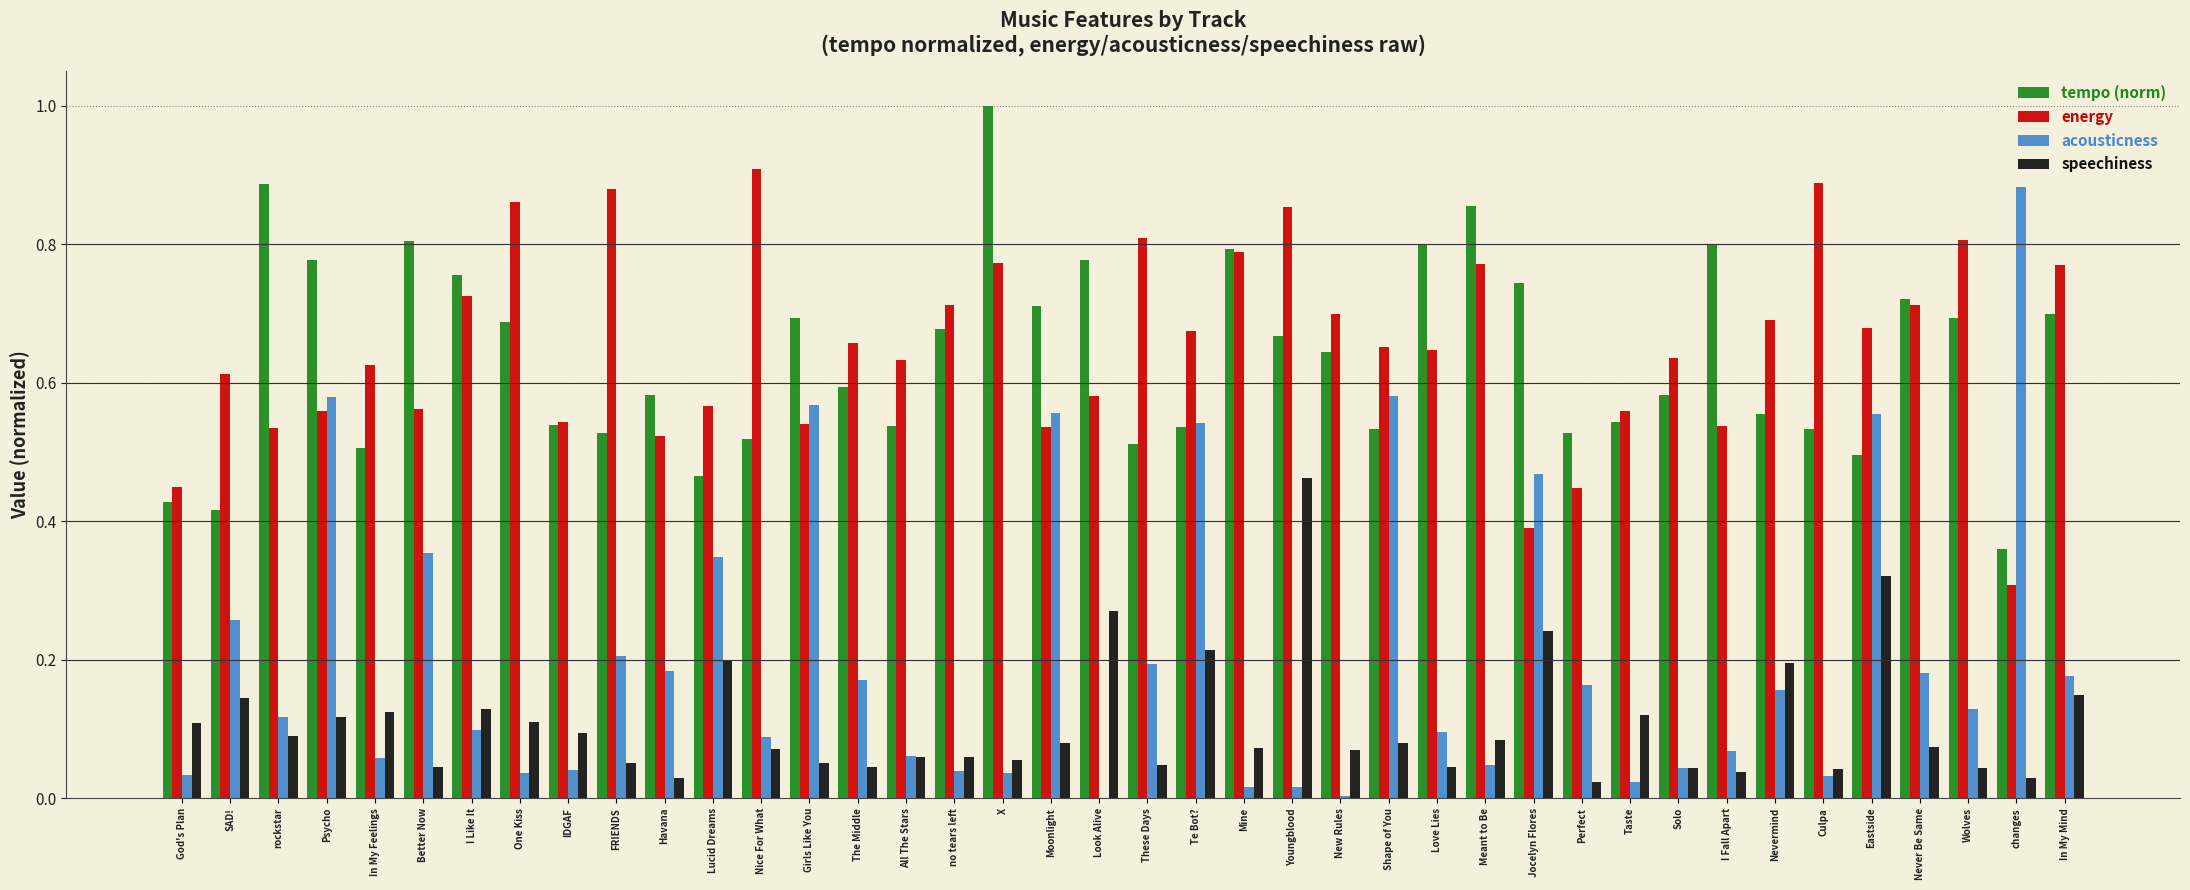

What is the total value across all series at Psycho?

2.0